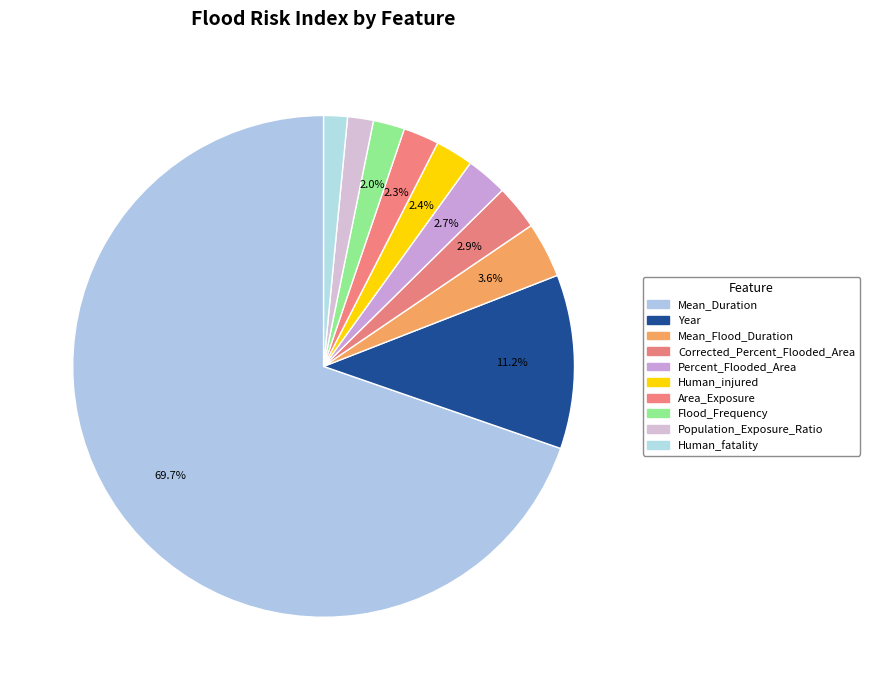

Is the sum of Flood_Frequency and Mean_Flood_Duration greater than half?

No